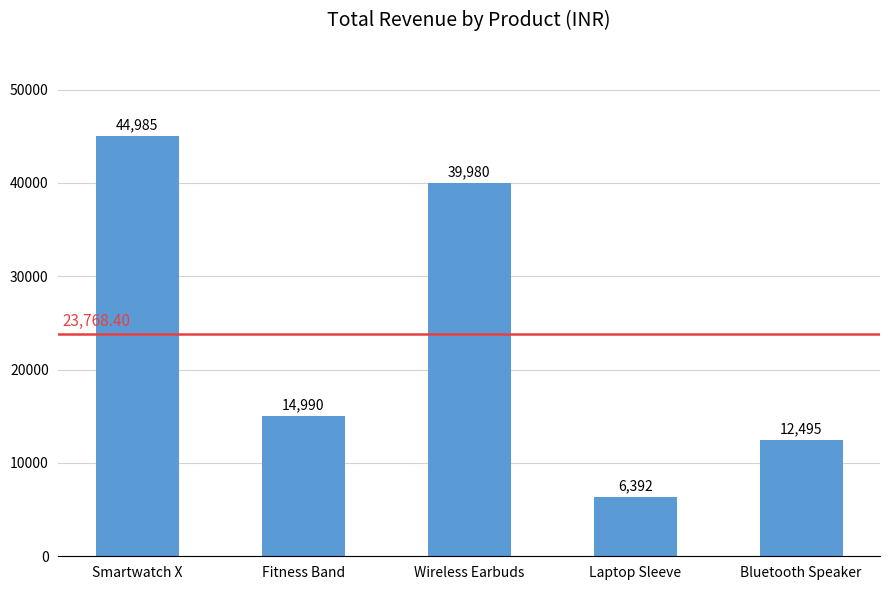

What is the change in value from Wireless Earbuds to Bluetooth Speaker?

-27485